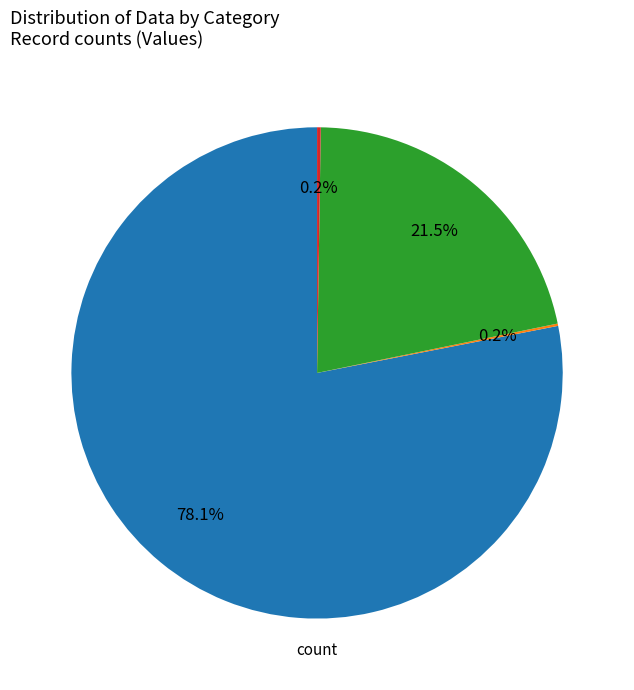

Does any single category account for the majority?

Yes